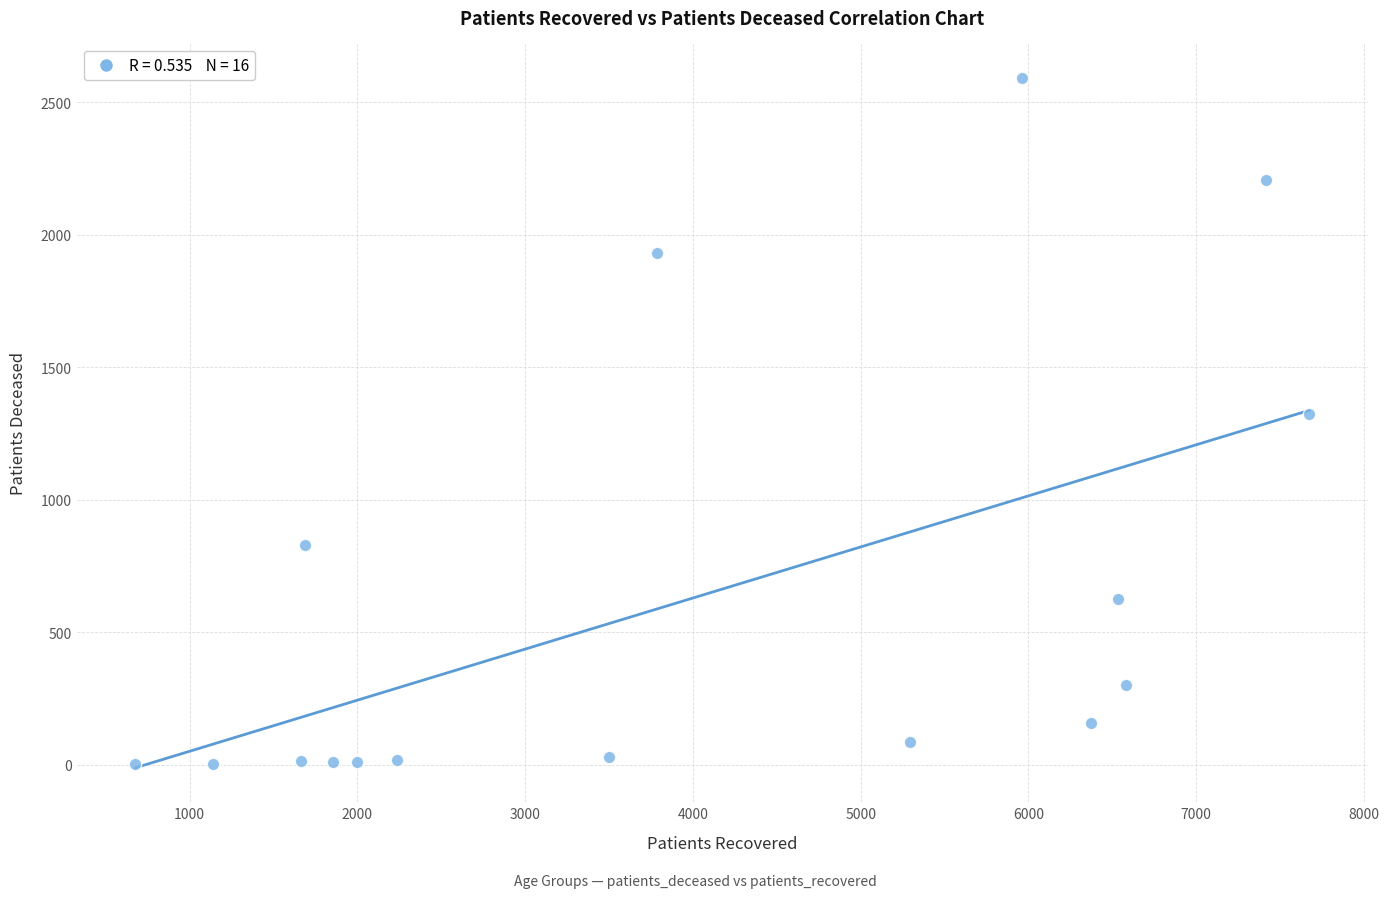

What is the range of Y values (max minus min)?

2589